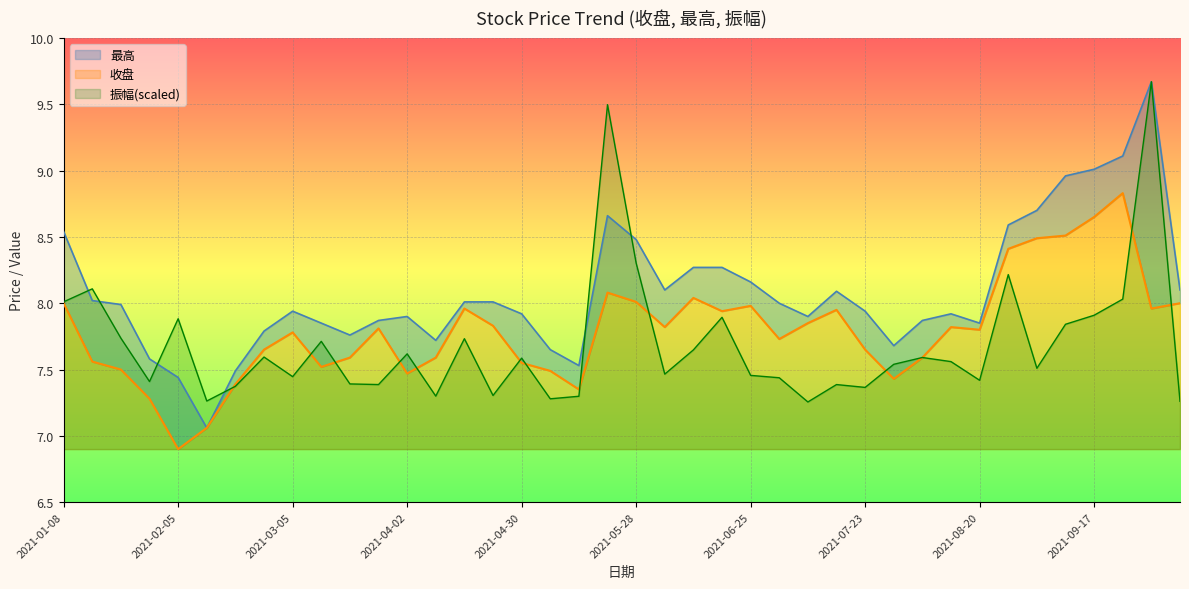

What is the sum of the 振幅 values at 2021-08-20 and 2021-07-30?

15.0